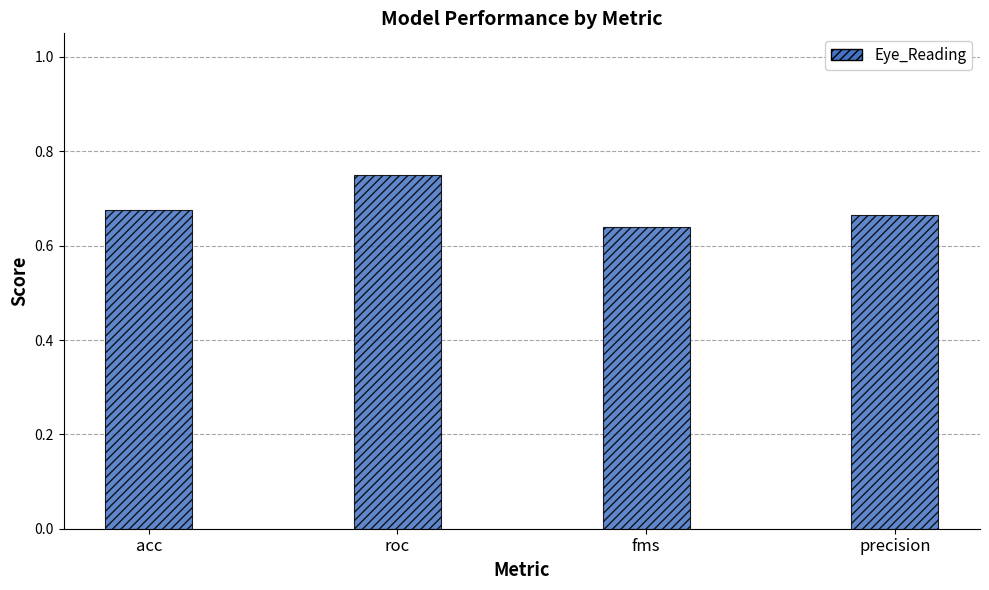

What is the sum of all values?

2.7